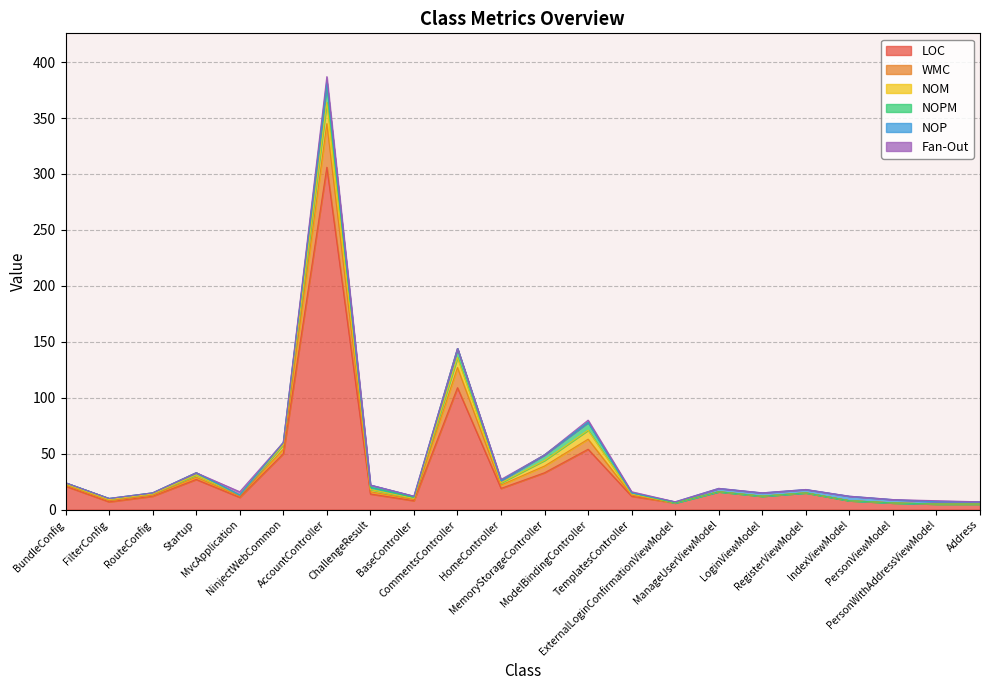

Between ModelBindingController and PersonWithAddressViewModel, which series saw the biggest shift?

LOC